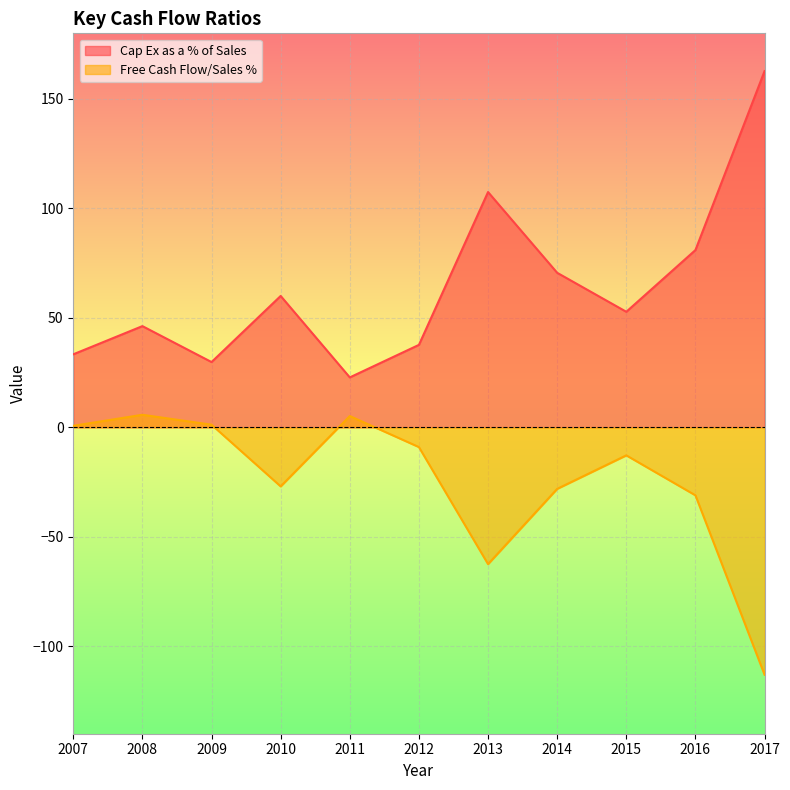

Which series changed the most between 2012 and 2013?

Cap Ex as a % of Sales